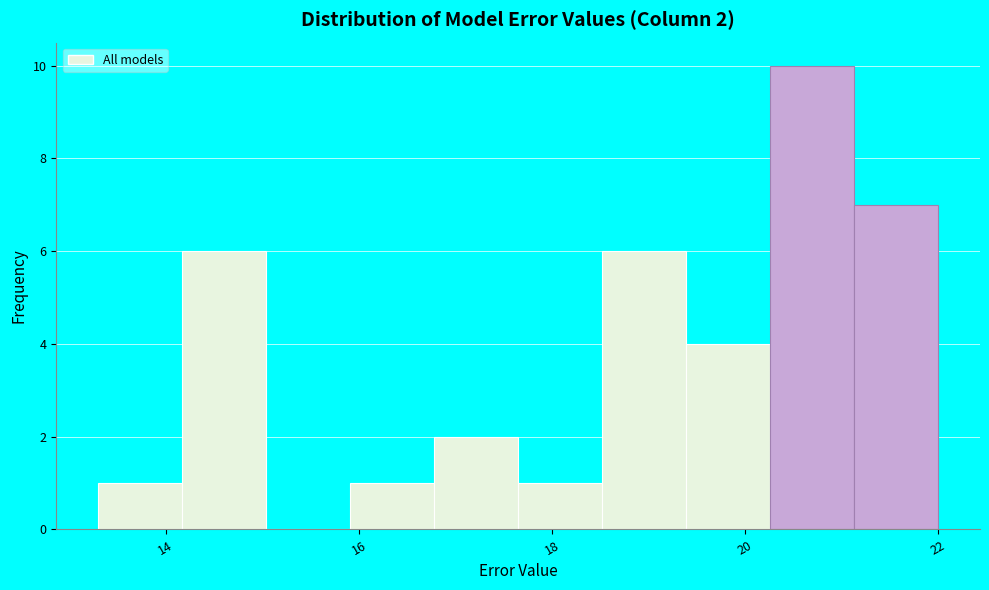

Over which range of the x-axis is the bar tallest?

20.2 to 21.2